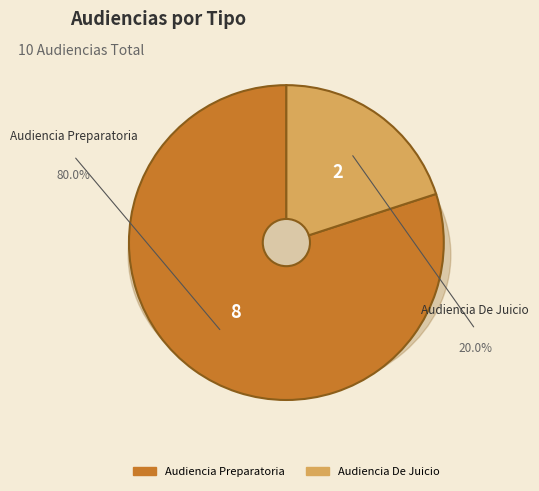

To the nearest percent, what percentage of the pie is Audiencia De Juicio?

20%